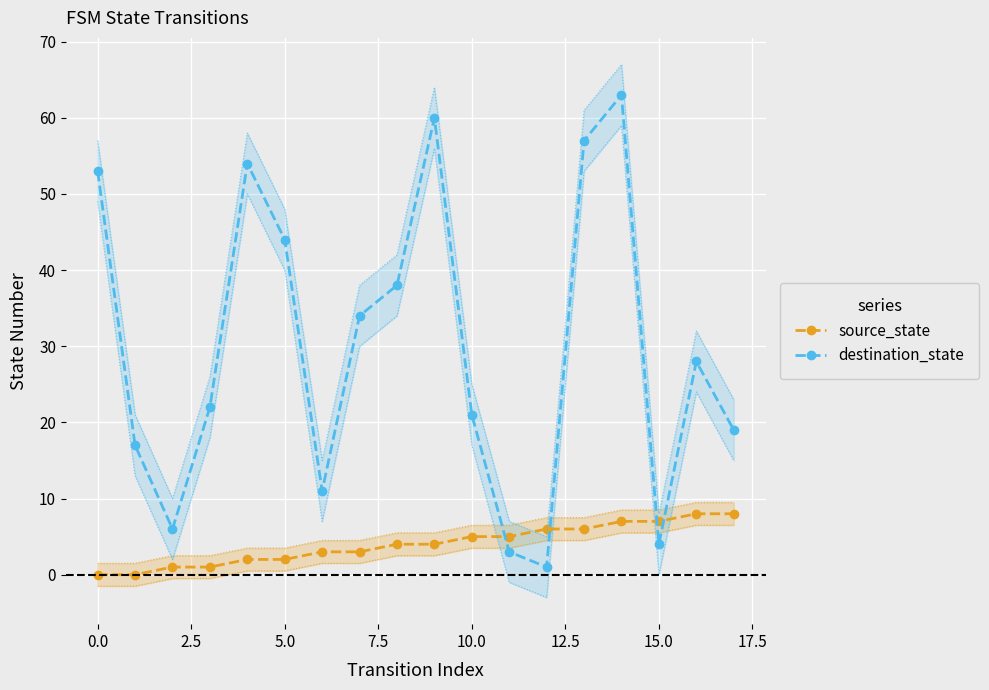

What is the greatest value displayed?

63